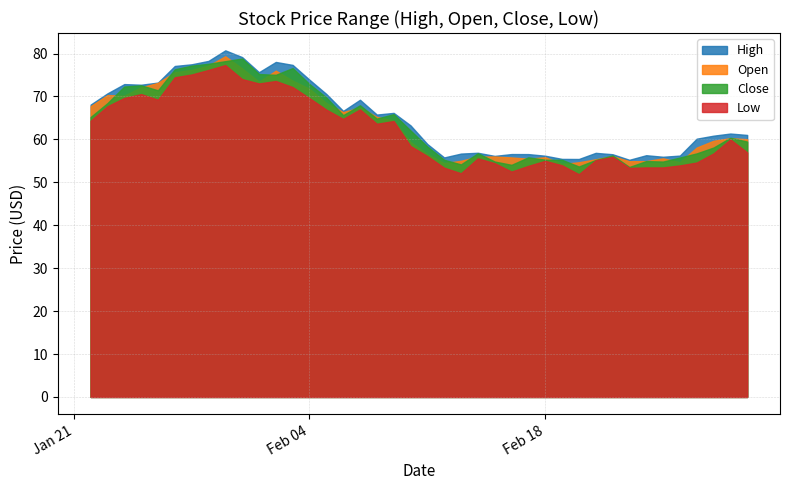

True or false: Low has a value of 66.9 at 2025-02-05.

True